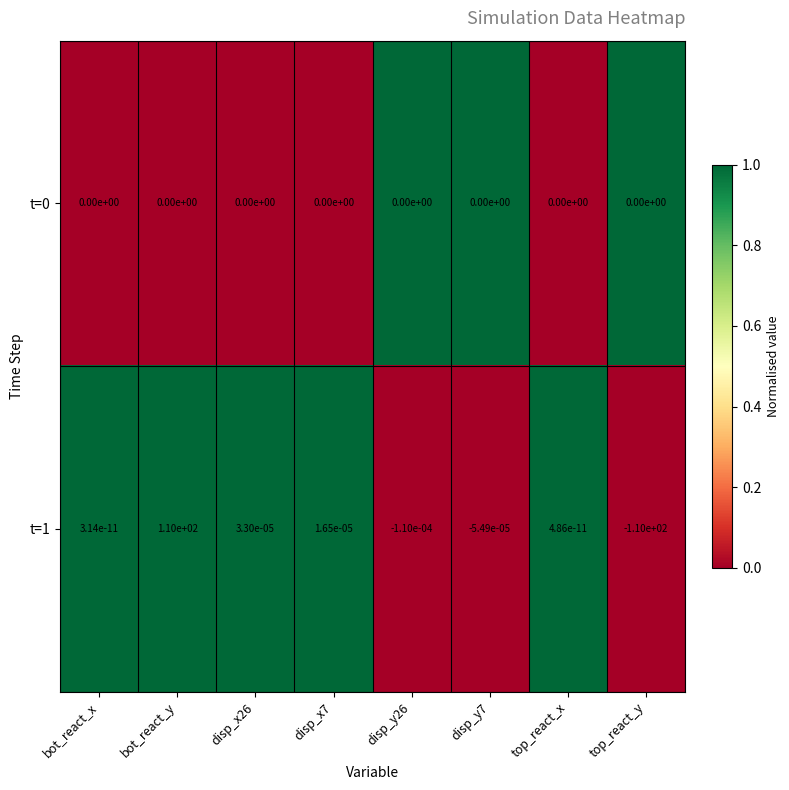

True or false: t=1 has a value of 0.0 at bot_react_x.

True